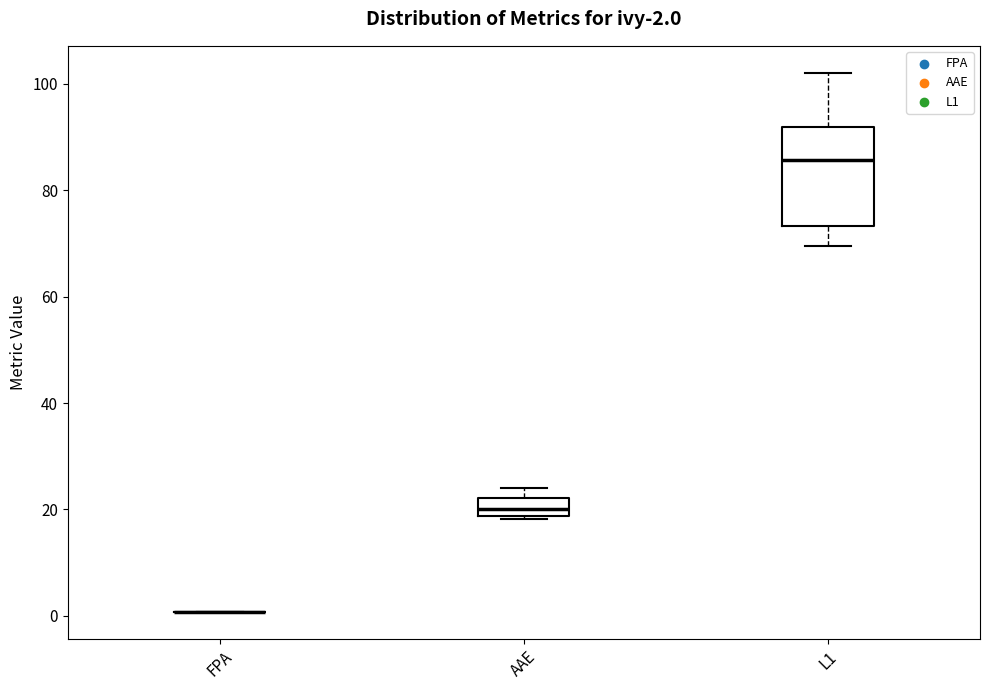

Which box is the tallest, from its lower edge to its upper edge?

L1